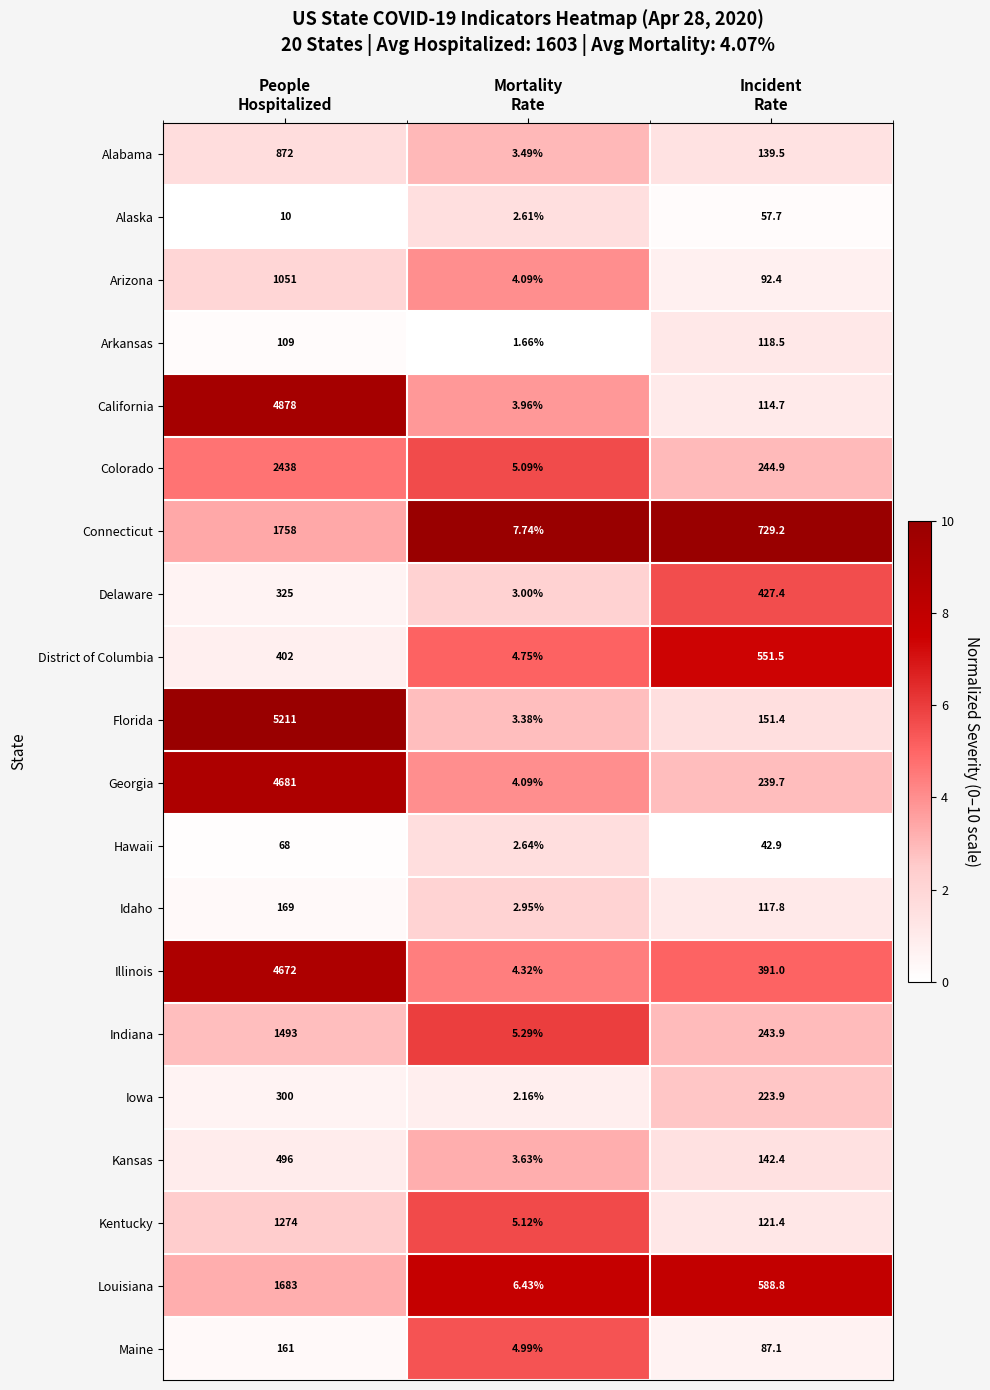

Which series has the widest spread of values?

Florida